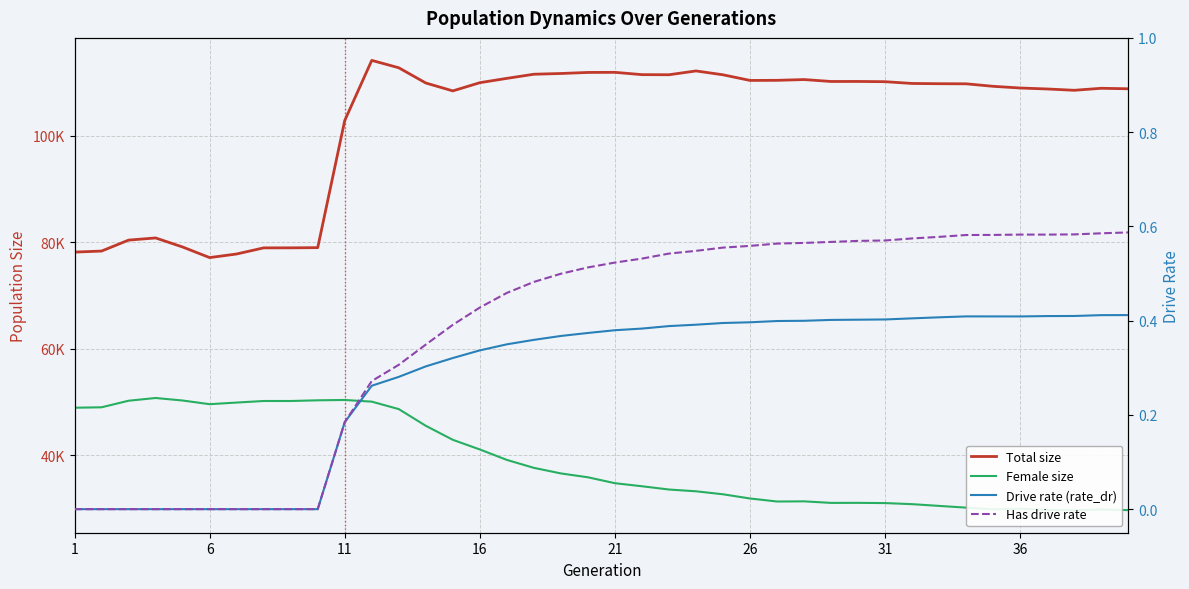

Rank the series at 11 from lowest to highest value.

Drive rate (rate_dr), Has drive rate, Female size, Total size